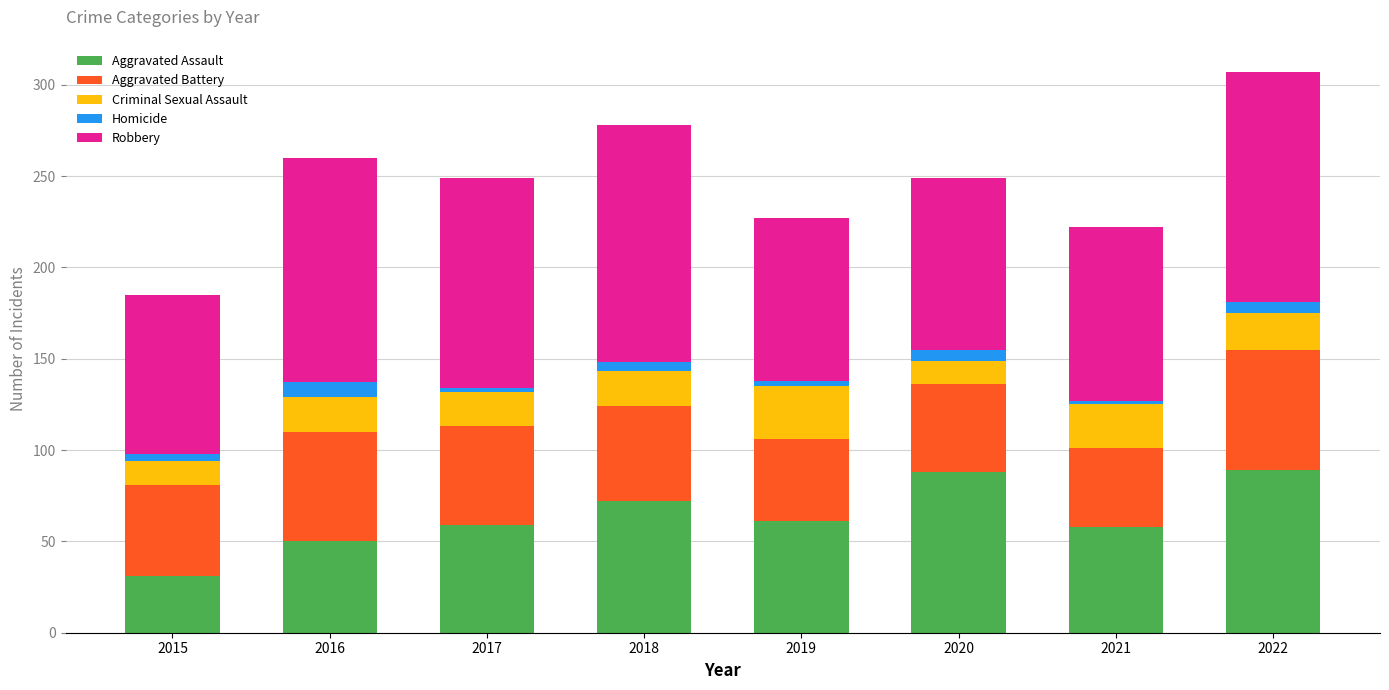

The value of Aggravated Assault at 2016 is 80. True or false?

False